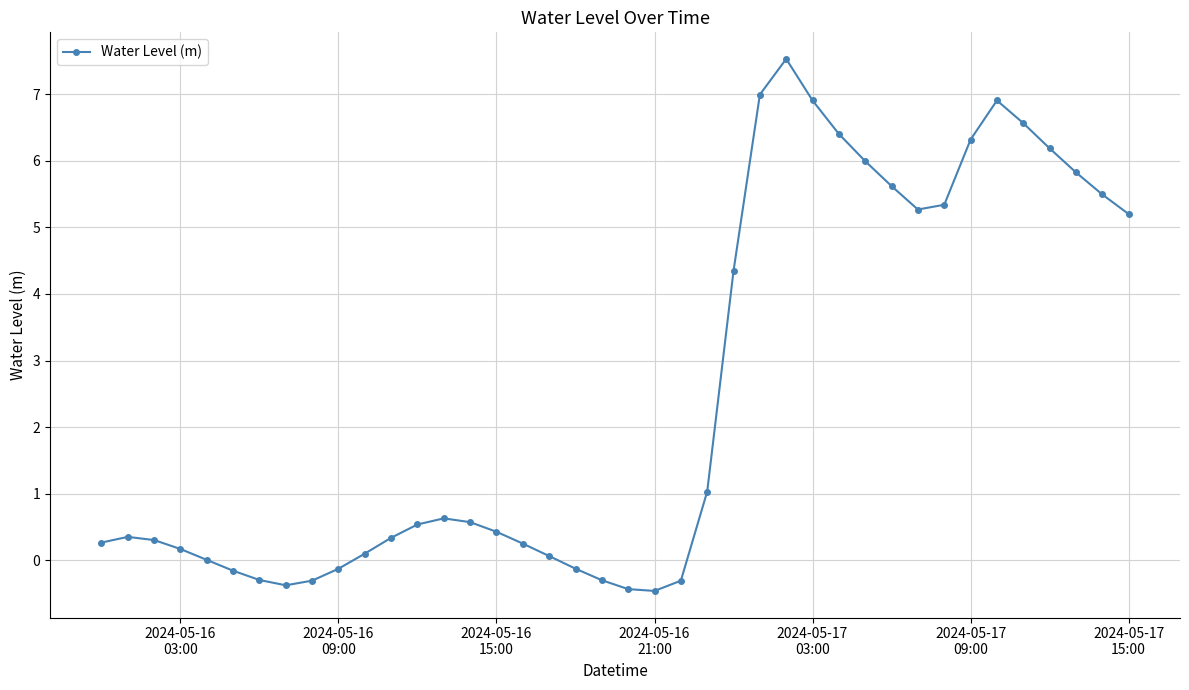

How many series are shown in this chart?

1